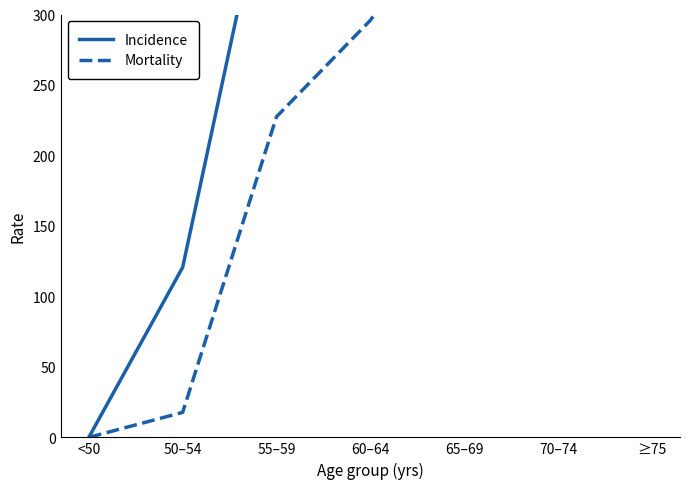

Rank the series at <50 from lowest to highest value.

Incidence, Mortality